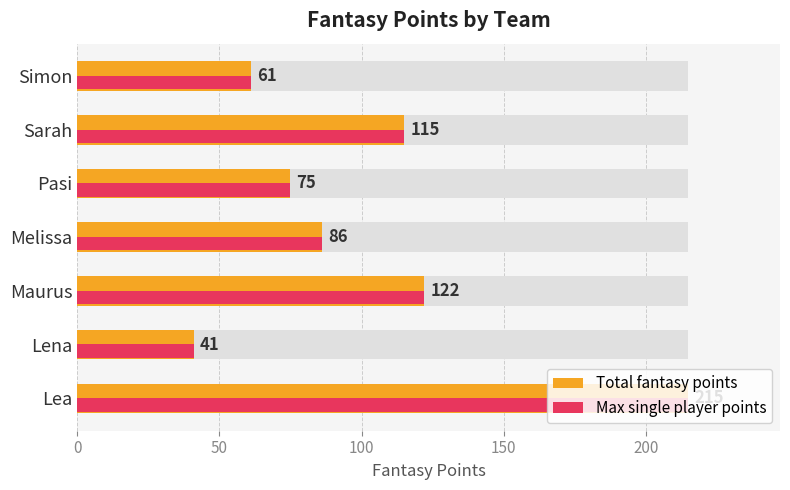

What is the value of the Total fantasy points bar at the 6th from the left?

115